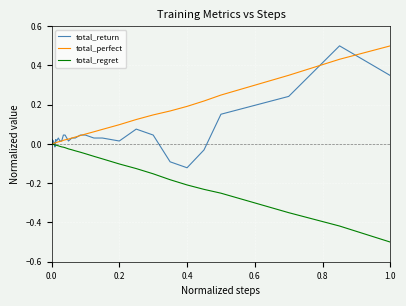

Which series has the widest spread of values?

total_return